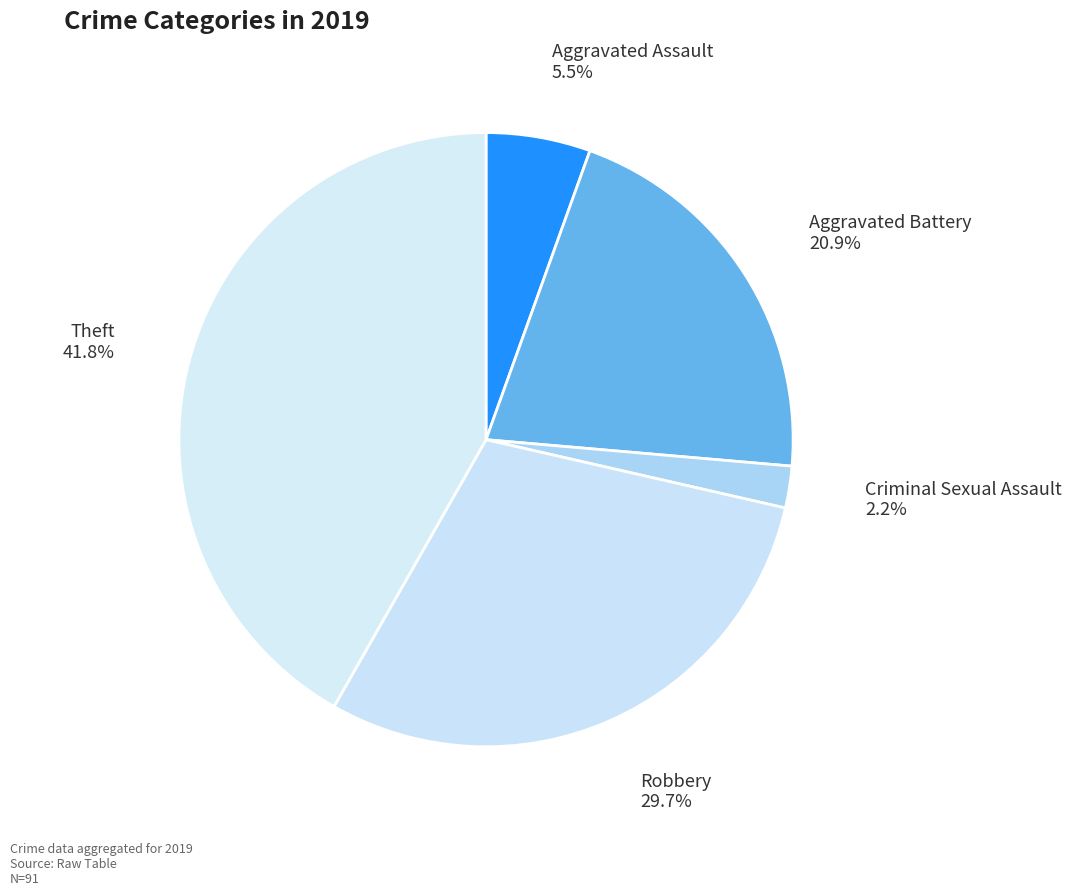

To the nearest percent, what is the combined percentage of Aggravated Battery and Criminal Sexual Assault?

23%